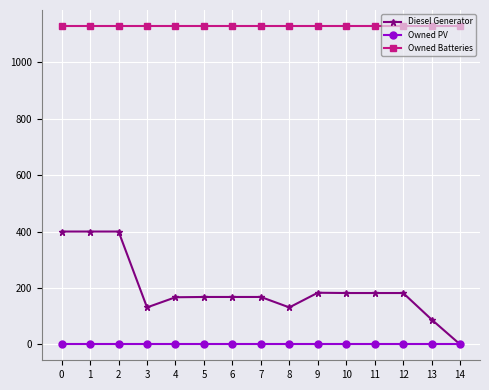

Read the Owned Batteries value at 11.

1129